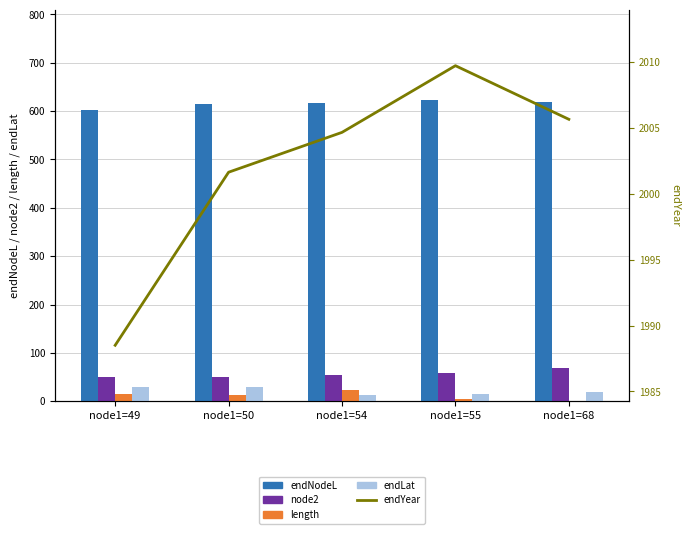

What is the sum of the endYear values at node1=54 and node1=49?

3993.2